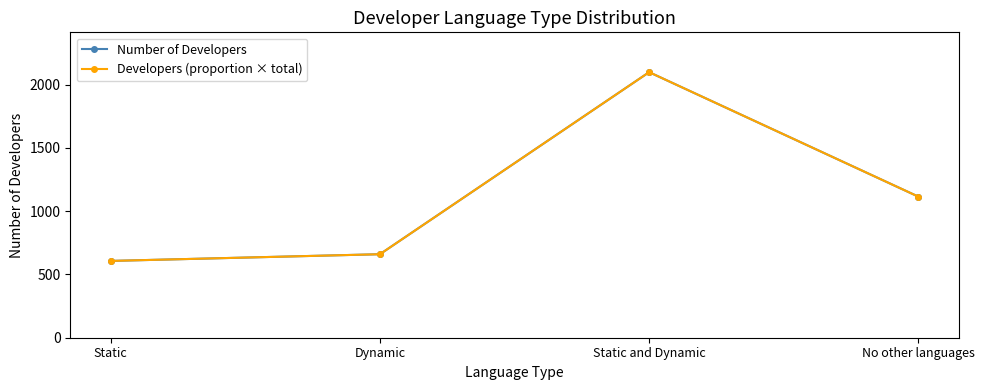

The Number of Developers series shows 607 at Static. True or false?

True